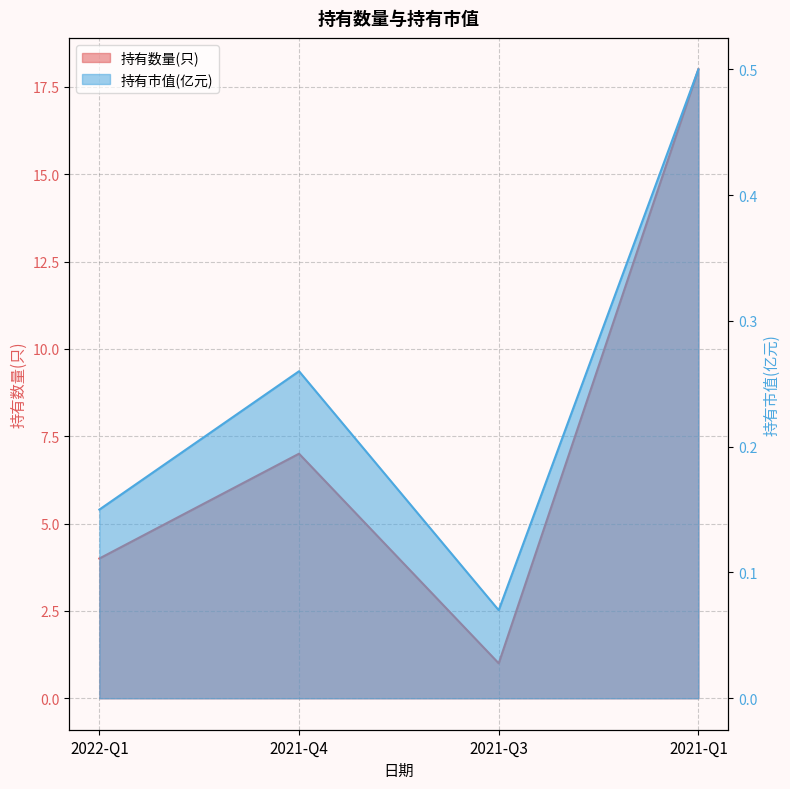

At which label does 持有数量(只) reach its minimum?

2021-Q3